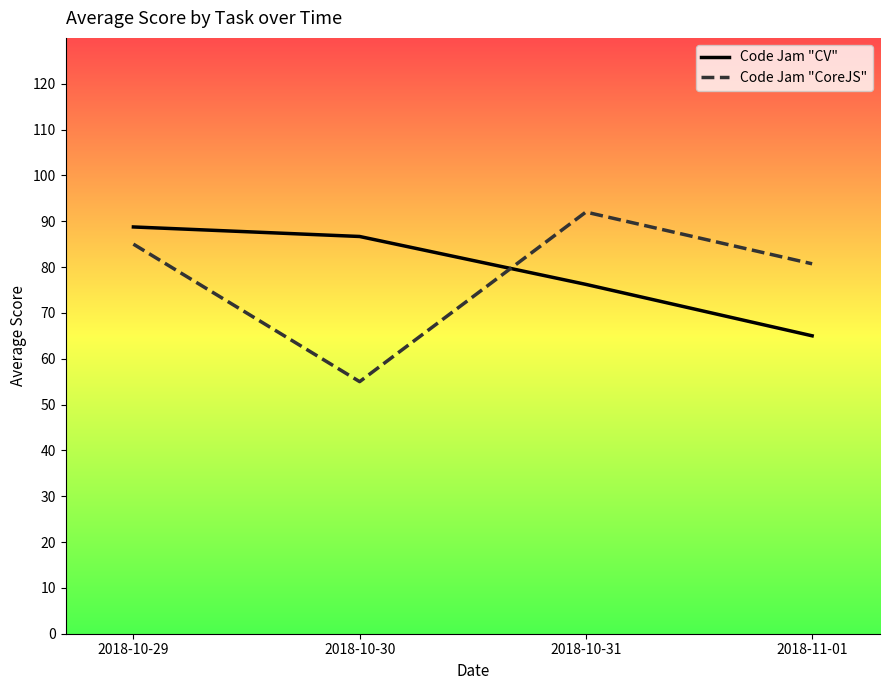

Is it true that Code Jam "CoreJS" equals 55.0 at 2018-10-30?

True